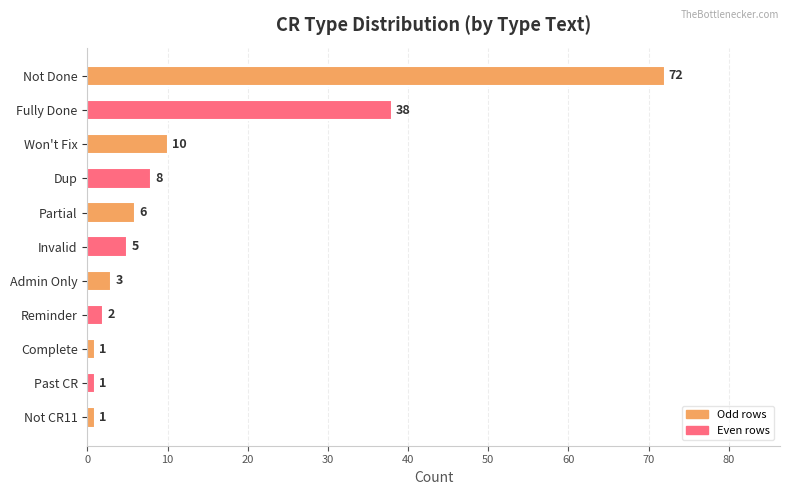

List the labels in order of value, largest first.

Not Done, Fully Done, Won't Fix, Dup, Partial, Invalid, Admin Only, Reminder, Complete, Past CR, Not CR11